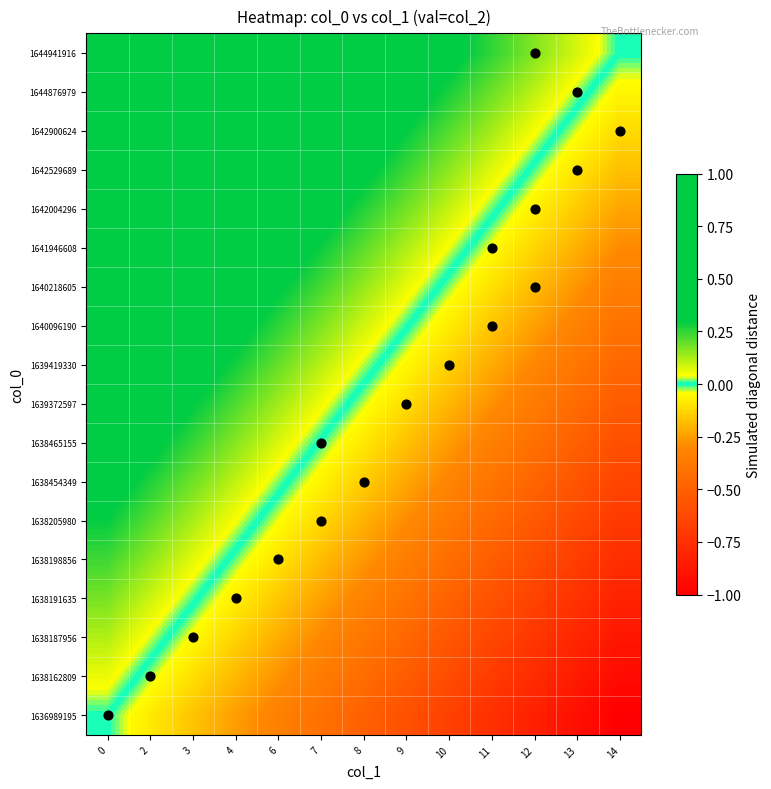

Reading left to right, list all the values displayed in this chart.

row_0: 0.0	-0.1	-0.2	-0.2	-0.3	-0.4	-0.5	-0.6	-0.7	-0.8	-0.8	-0.9	-1.0
row_1: 0.1	-0.0	-0.1	-0.2	-0.3	-0.4	-0.4	-0.5	-0.6	-0.7	-0.8	-0.9	-0.9
row_2: 0.1	0.0	-0.0	-0.1	-0.2	-0.3	-0.4	-0.5	-0.5	-0.6	-0.7	-0.8	-0.9
row_3: 0.2	0.1	0.0	-0.1	-0.2	-0.2	-0.3	-0.4	-0.5	-0.6	-0.7	-0.7	-0.8
row_4: 0.2	0.2	0.1	-0.0	-0.1	-0.2	-0.3	-0.3	-0.4	-0.5	-0.6	-0.7	-0.8
row_5: 0.3	0.2	0.1	0.0	-0.0	-0.1	-0.2	-0.3	-0.4	-0.5	-0.5	-0.6	-0.7
row_6: 0.4	0.3	0.2	0.1	0.0	-0.1	-0.1	-0.2	-0.3	-0.4	-0.5	-0.6	-0.6
row_7: 0.4	0.3	0.2	0.2	0.1	-0.0	-0.1	-0.2	-0.3	-0.3	-0.4	-0.5	-0.6
row_8: 0.5	0.4	0.3	0.2	0.1	0.1	-0.0	-0.1	-0.2	-0.3	-0.4	-0.4	-0.5
row_9: 0.5	0.4	0.4	0.3	0.2	0.1	0.0	-0.1	-0.1	-0.2	-0.3	-0.4	-0.5
row_10: 0.6	0.5	0.4	0.3	0.3	0.2	0.1	0.0	-0.1	-0.2	-0.2	-0.3	-0.4
row_11: 0.6	0.6	0.5	0.4	0.3	0.2	0.1	0.1	-0.0	-0.1	-0.2	-0.3	-0.4
row_12: 0.7	0.6	0.5	0.5	0.4	0.3	0.2	0.1	0.0	-0.0	-0.1	-0.2	-0.3
row_13: 0.8	0.7	0.6	0.5	0.4	0.3	0.3	0.2	0.1	0.0	-0.1	-0.2	-0.2
row_14: 0.8	0.7	0.7	0.6	0.5	0.4	0.3	0.2	0.2	0.1	-0.0	-0.1	-0.2
row_15: 0.9	0.8	0.7	0.6	0.5	0.5	0.4	0.3	0.2	0.1	0.0	-0.0	-0.1
row_16: 0.9	0.9	0.8	0.7	0.6	0.5	0.4	0.4	0.3	0.2	0.1	0.0	-0.1
row_17: 1.0	0.9	0.8	0.8	0.7	0.6	0.5	0.4	0.3	0.2	0.2	0.1	0.0